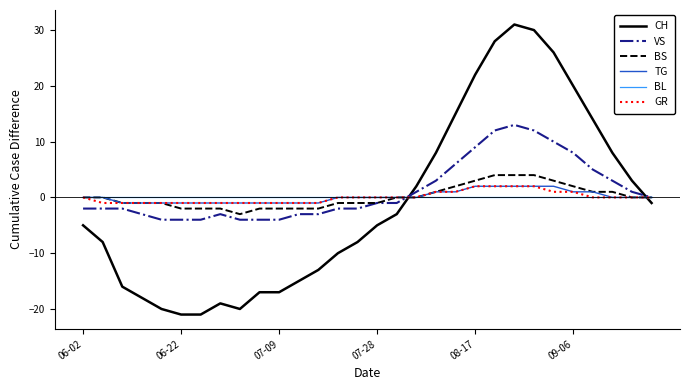

True or false: CH and VS cross at least once.

True